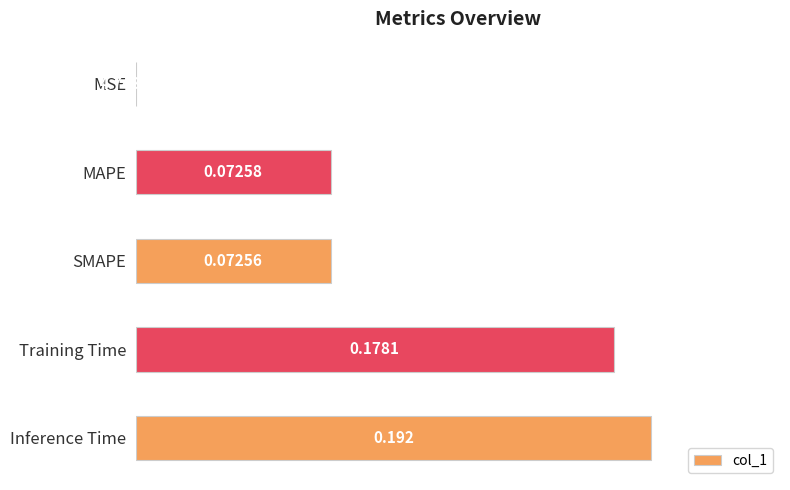

Which label corresponds to the largest value in the chart?

Inference Time